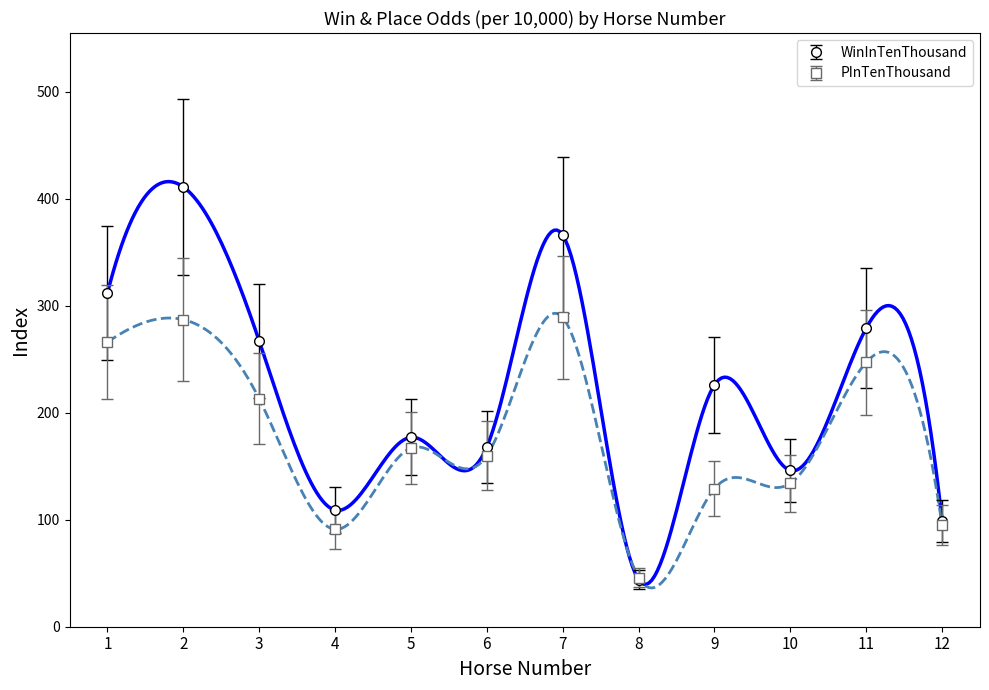

How many lines are shown in the chart?

2